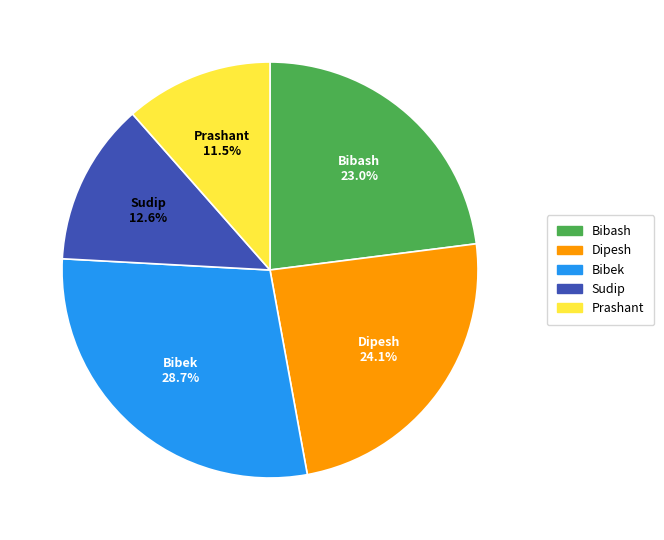

Which has a higher value, Bibash or Bibek?

Bibek